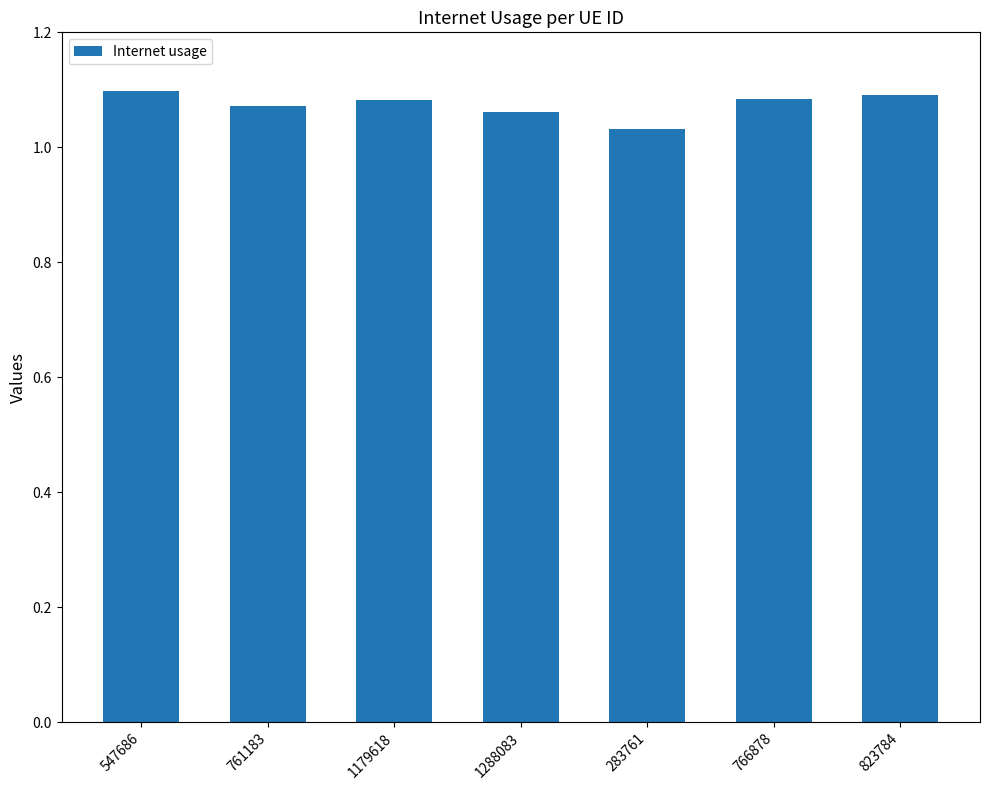

How many values are between 1 and 2?

7